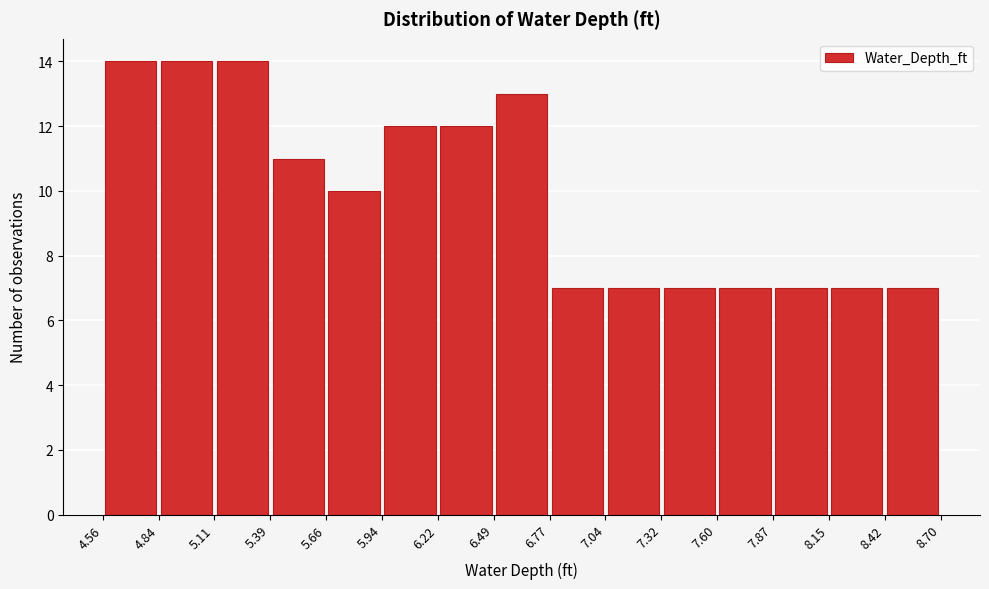

What is the height of the bar covering 7.87 to 8.15 on the x-axis? The values are not printed on the chart, so give them approximately, as read against the axis.

7